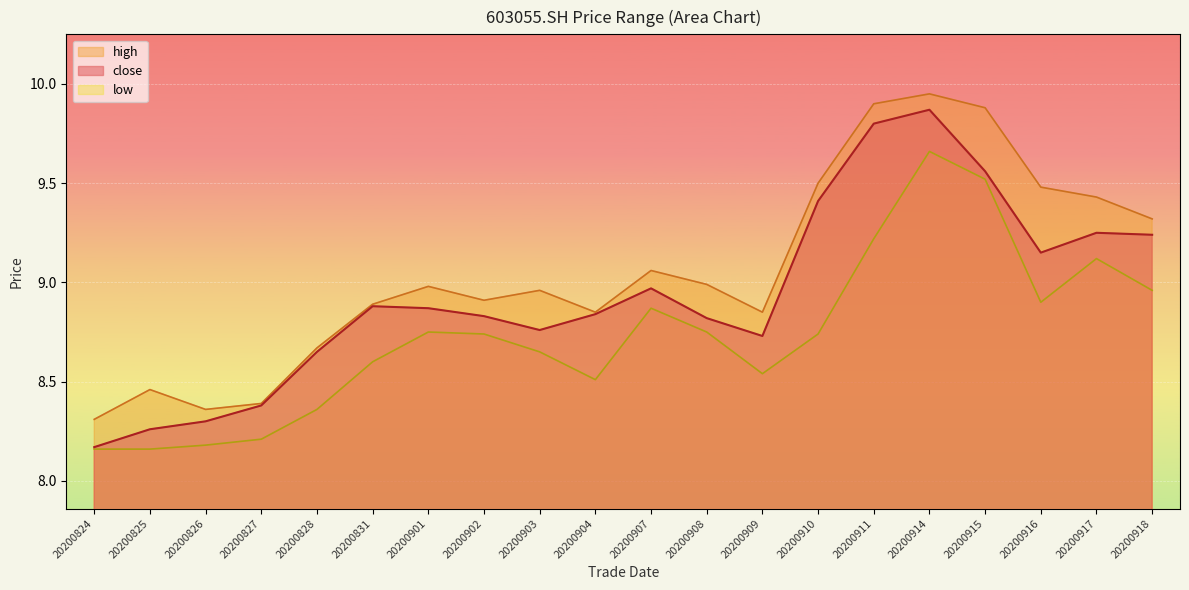

What is the spread (max minus min) of values at 20200828?

0.3